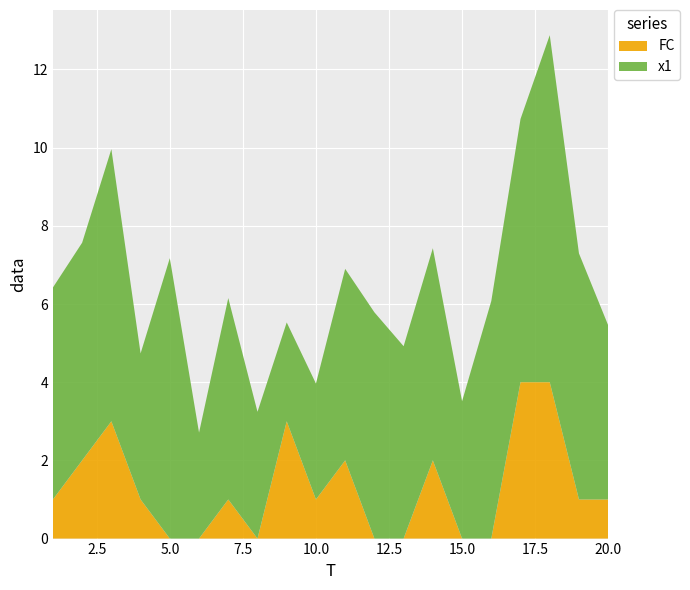

Reading right to left, transcribe all the data shown in this chart.

x1: 20=4.5	19=6.3	18=8.9	17=6.7	16=6.1	15=3.5	14=5.4	13=4.9	12=5.8	11=4.9	10=3.0	9=2.5	8=3.2	7=5.2	6=2.7	5=7.2	4=3.7	3=7.0	2=5.6	1=5.4
FC: 20=1.0	19=1.0	18=4.0	17=4.0	16=0.0	15=0.0	14=2.0	13=0.0	12=0.0	11=2.0	10=1.0	9=3.0	8=0.0	7=1.0	6=0.0	5=0.0	4=1.0	3=3.0	2=2.0	1=1.0